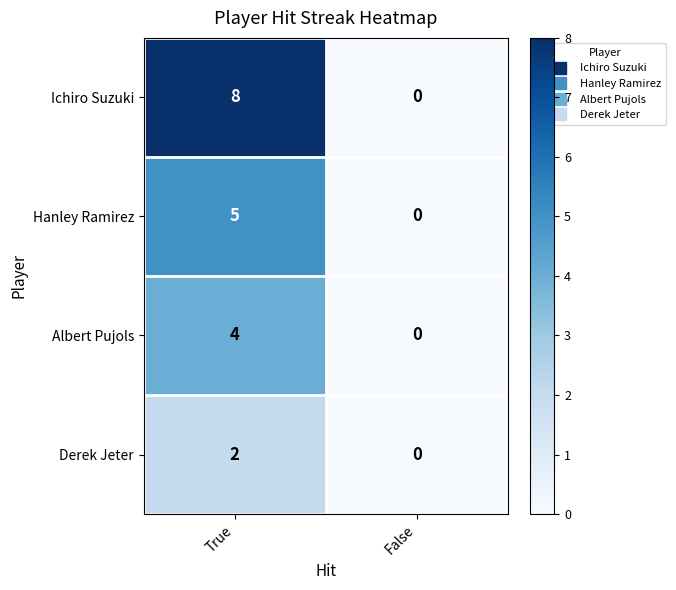

True or false: Ichiro Suzuki has a value of 5 at False.

False